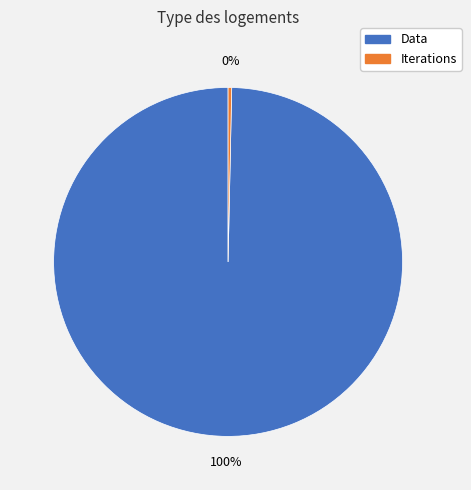

Combined, do Iterations and Data account for over 50%?

Yes